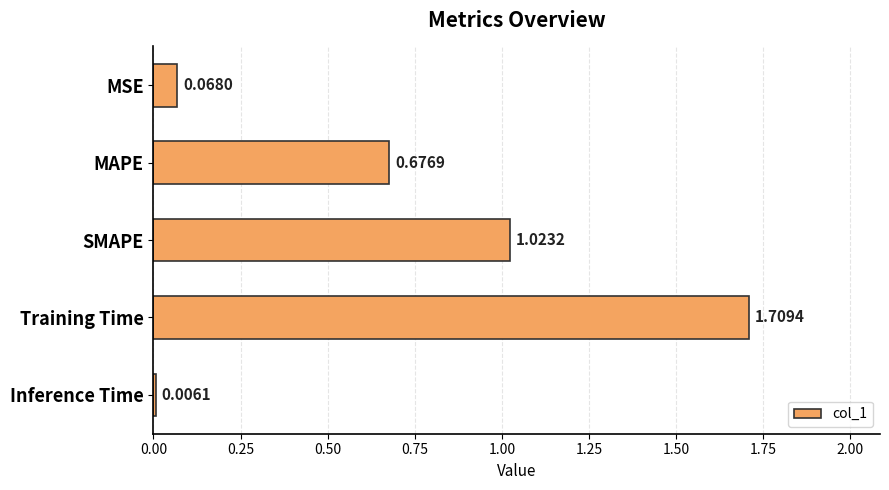

What is the change in value from SMAPE to Training Time?

+0.7